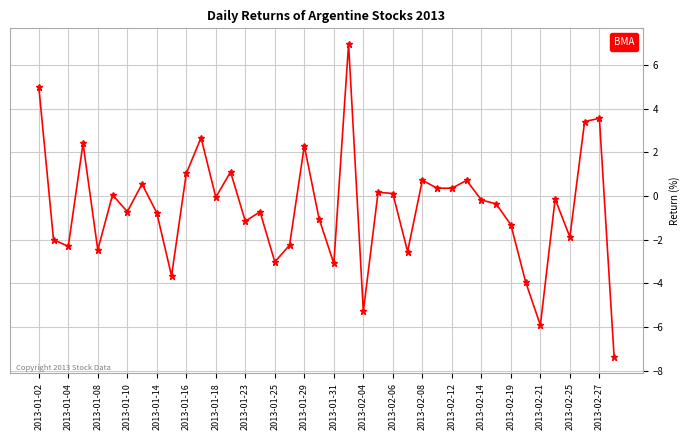

What is the difference between the maximum and minimum values?

14.4